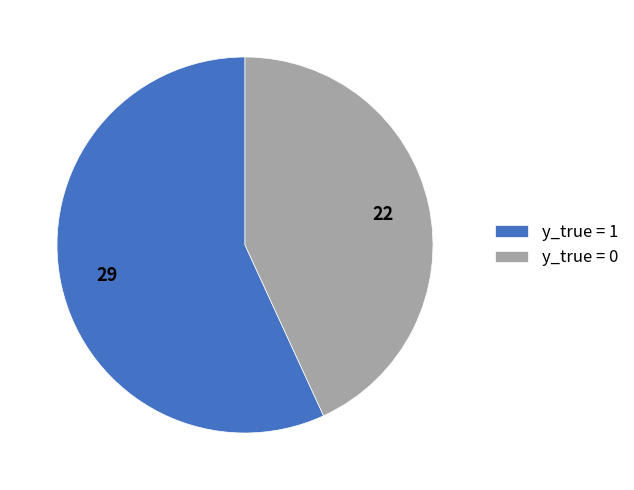

Which has a higher value, y_true = 0 or y_true = 1?

y_true = 1